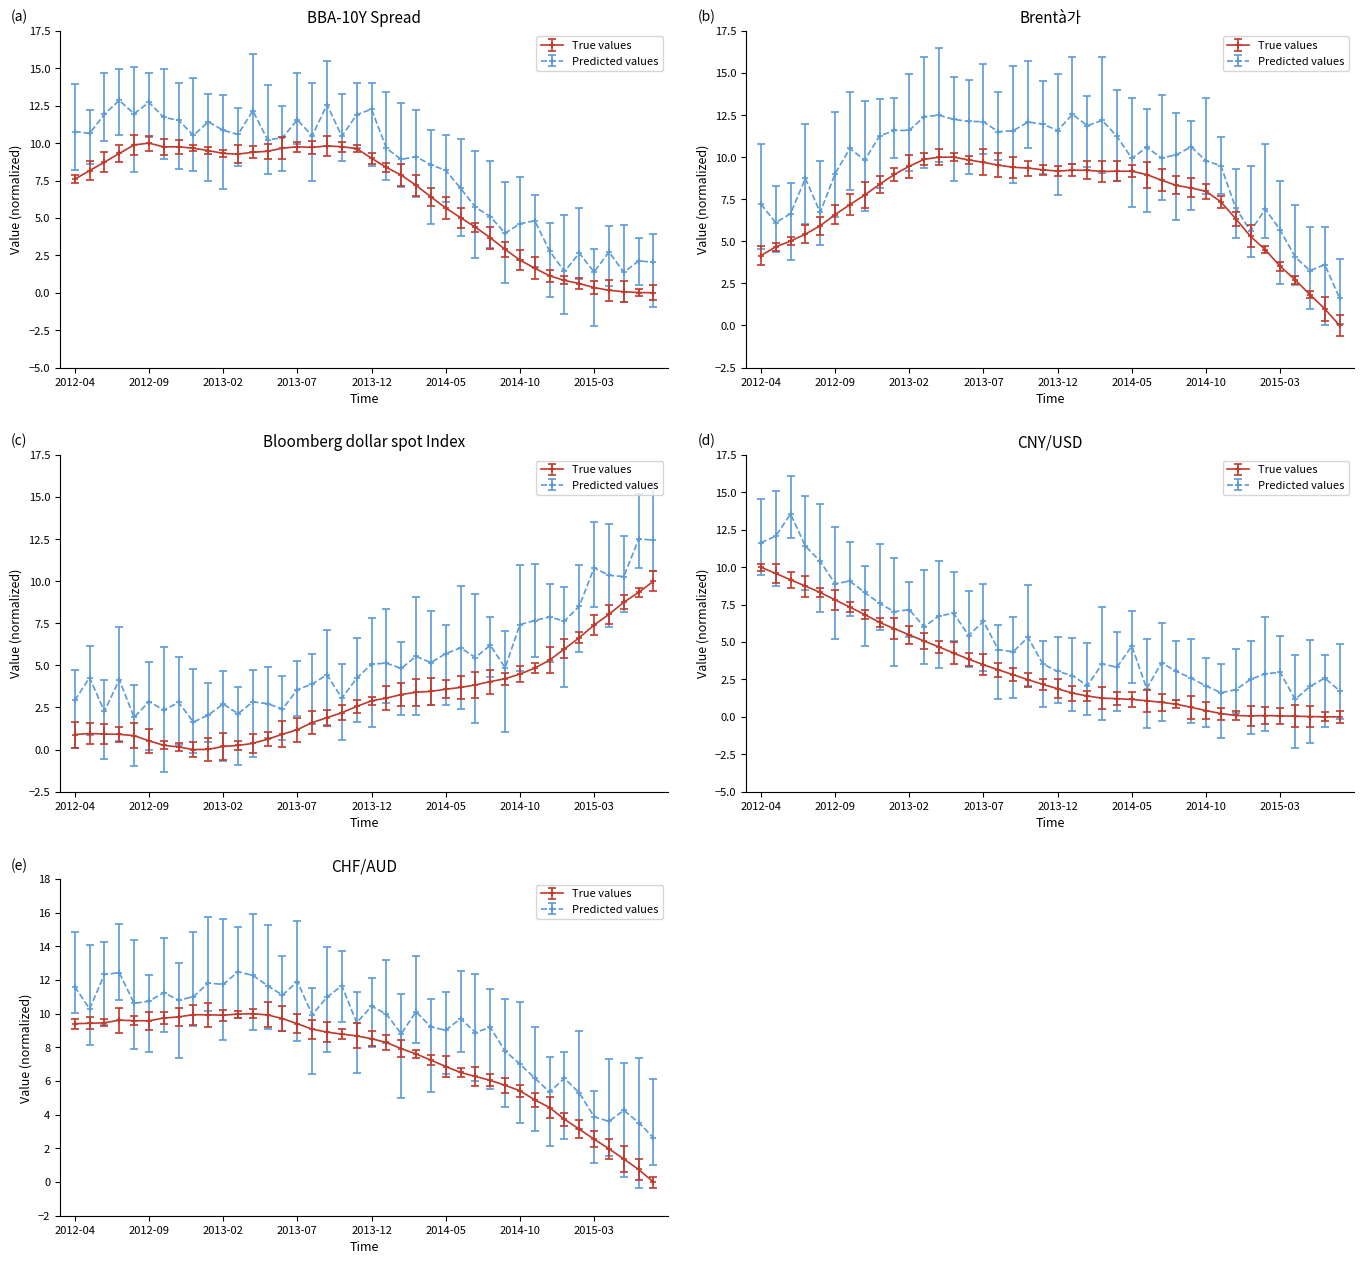

What is the value of the Brentà가 point at the 8th from the left?

7.8